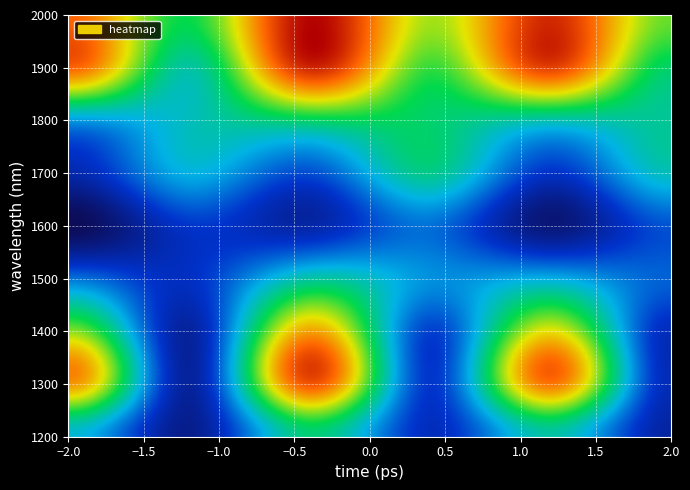

Reading left to right, list all the values displayed in this chart.

col_0: 0=274.0	1=596.0	2=463.0	3=193.0	4=0.0	5=93.0	6=231.0	7=645.0	8=647.0
col_1: 0=57.0	1=75.0	2=77.0	3=118.0	4=129.0	5=257.0	6=293.0	7=314.0	8=391.0
col_2: 0=351.0	1=668.0	2=585.0	3=315.0	4=88.0	5=154.0	6=363.0	7=723.0	8=769.0
col_3: 0=111.0	1=131.0	2=142.0	3=224.0	4=191.0	5=333.0	6=361.0	7=415.0	8=480.0
col_4: 0=312.8	1=630.7	2=521.1	3=256.2	4=37.1	5=122.7	6=302.0	7=688.9	8=722.6
col_5: 0=80.8	1=105.4	2=109.1	3=175.0	4=161.3	5=292.4	6=324.9	7=364.5	8=445.3